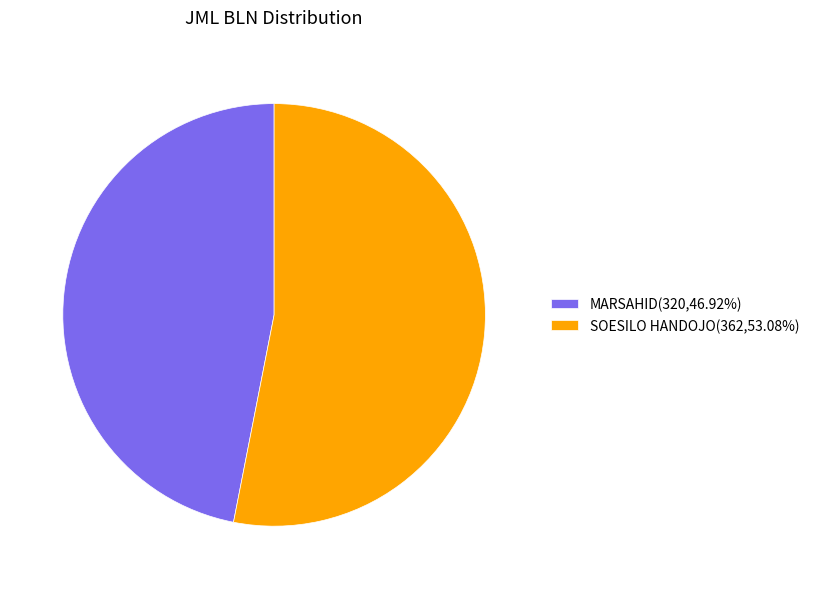

What is the ratio of the value at MARSAHID(320,46.92%) to the value at SOESILO HANDOJO(362,53.08%)?

0.9